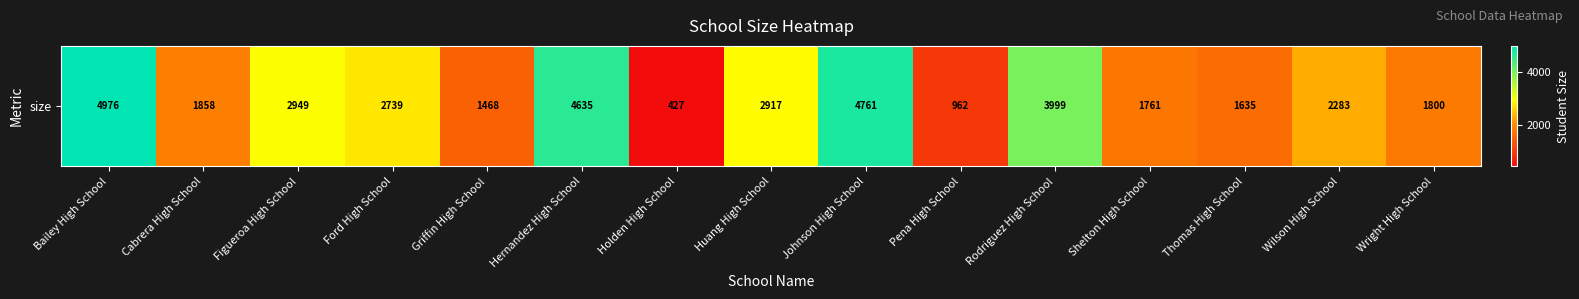

What is the sum of all values?

39170